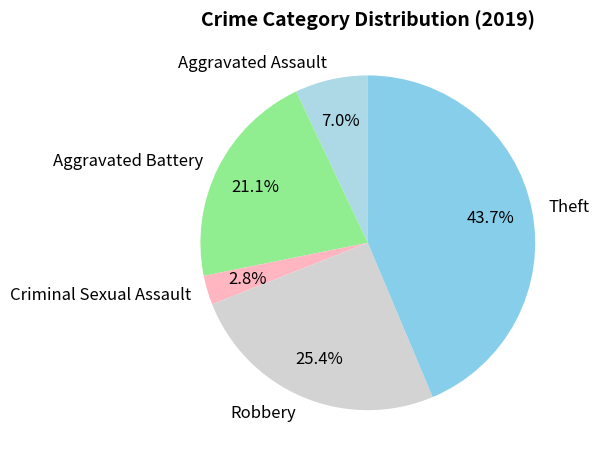

Rank the categories by value from lowest to highest.

Criminal Sexual Assault, Aggravated Assault, Aggravated Battery, Robbery, Theft